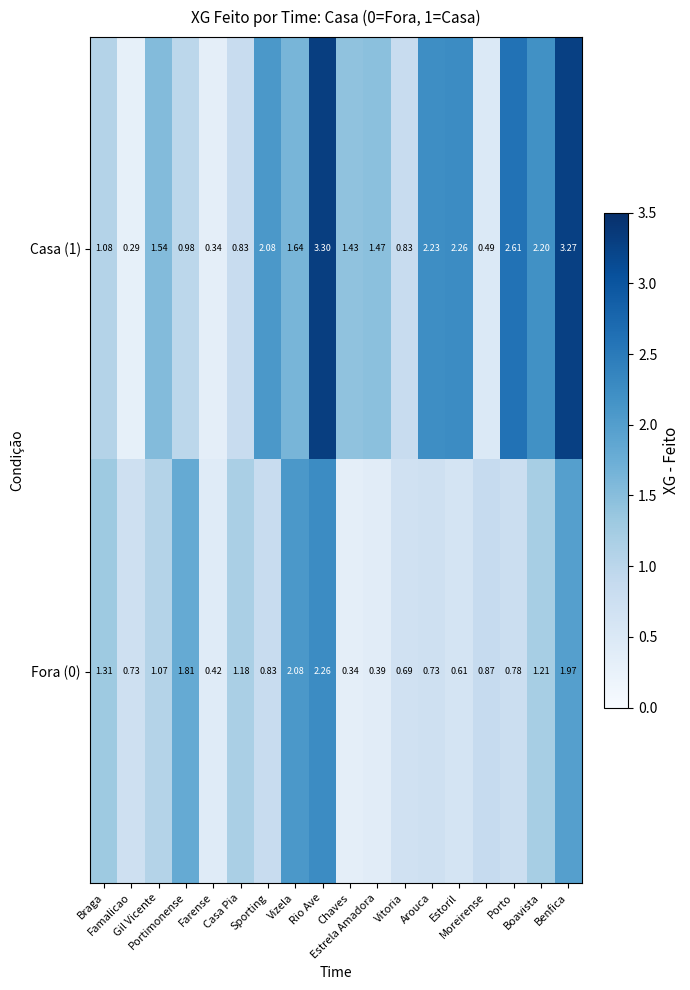

Rank the series at Porto from lowest to highest value.

Fora (0), Casa (1)